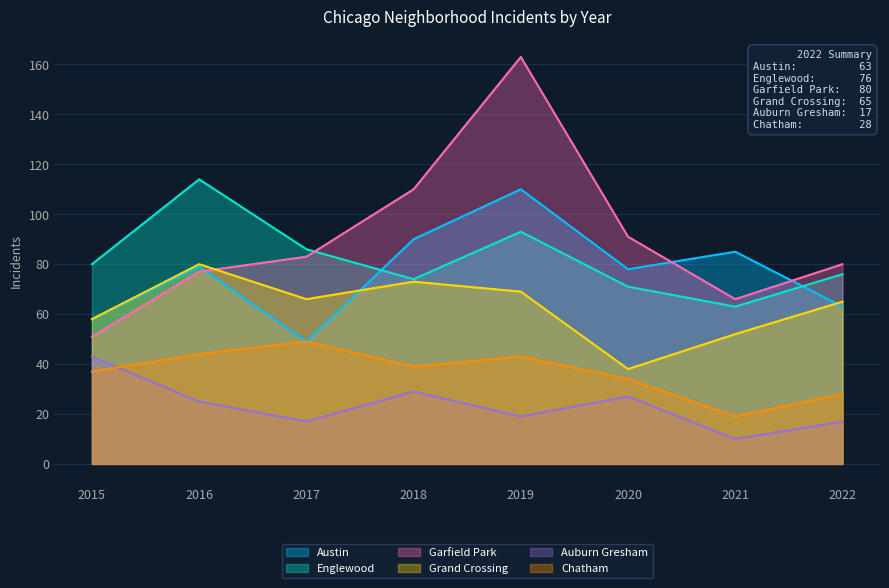

At which category does Garfield Park reach its first local peak?

2019